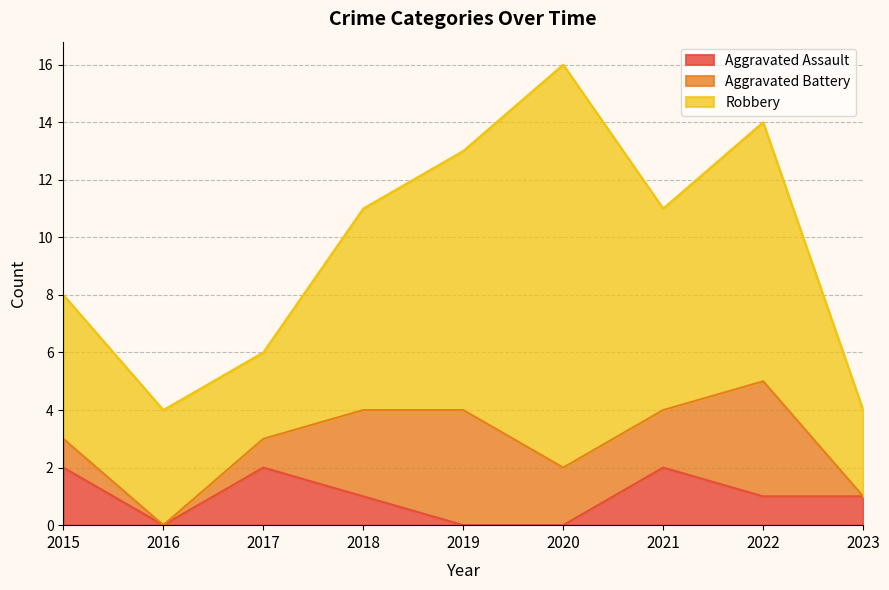

How many lines are shown in the chart?

3